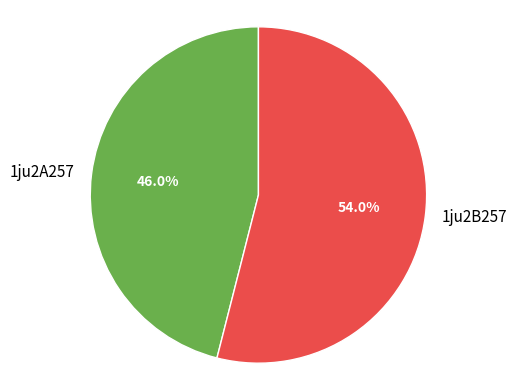

Is it true that 1ju2B257 is 54% of the pie?

True